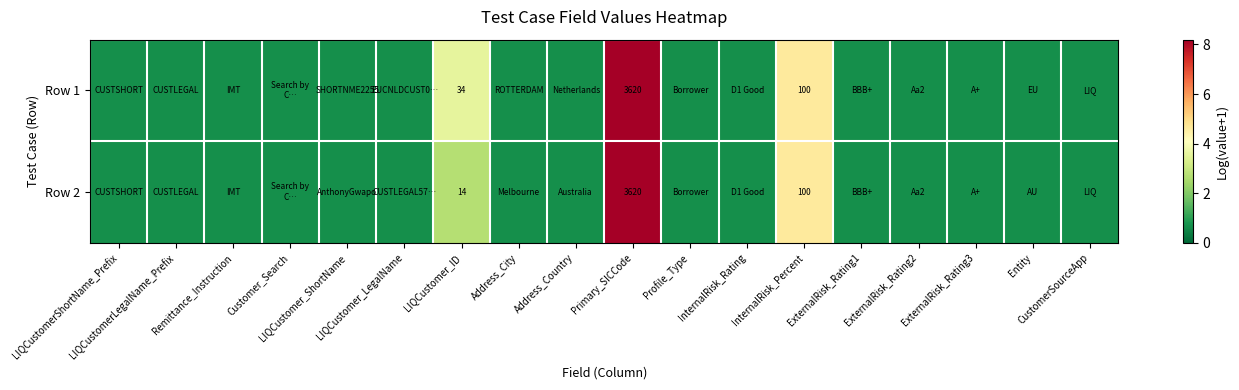

Rank the series by their maximum value, from highest to lowest.

Row 1, Row 2